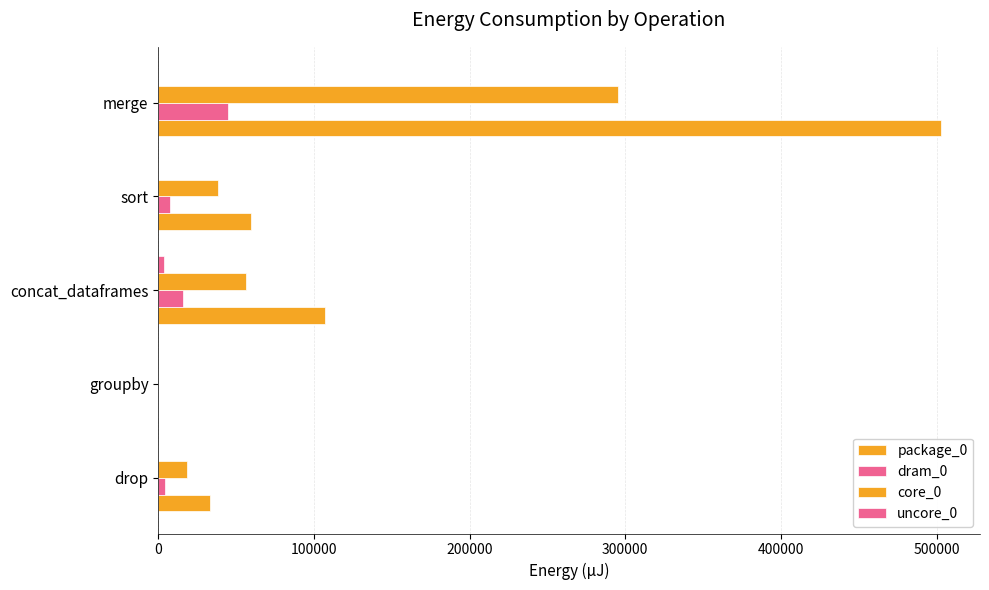

Count the number of data series in this chart.

4